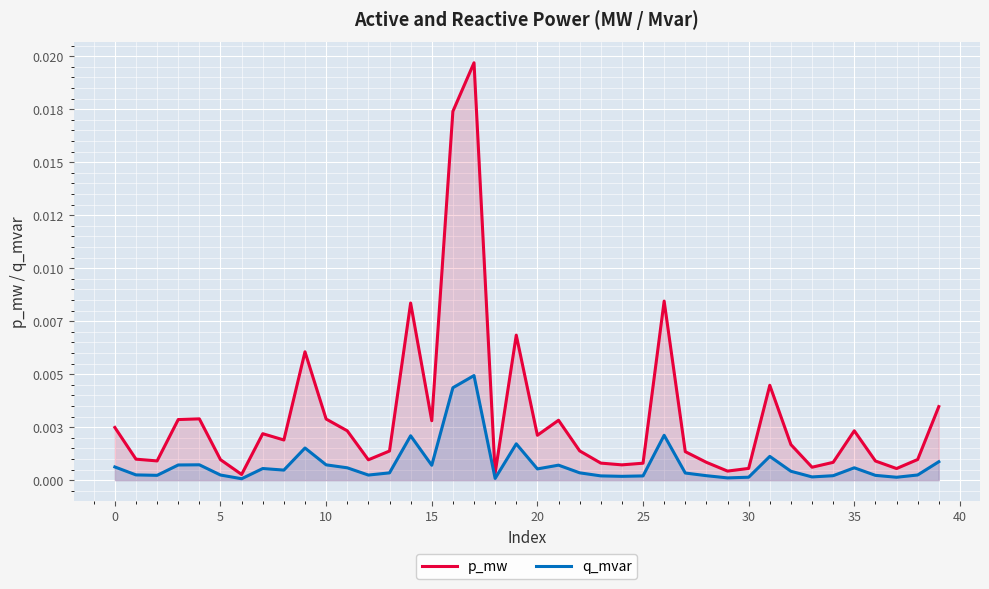

What are all the series names shown in the legend?

p_mw, q_mvar